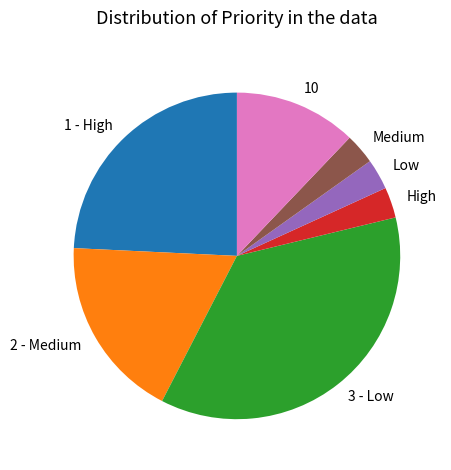

Count the number of slices in the pie.

7